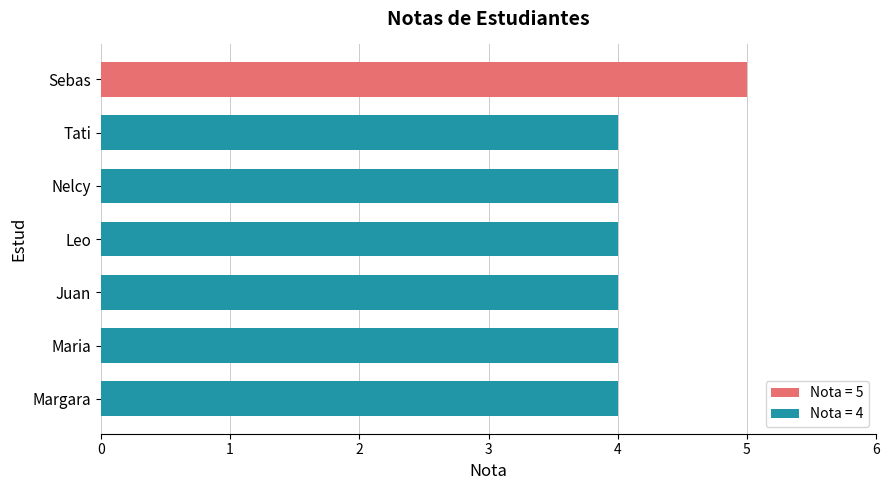

What is the smallest value displayed?

4